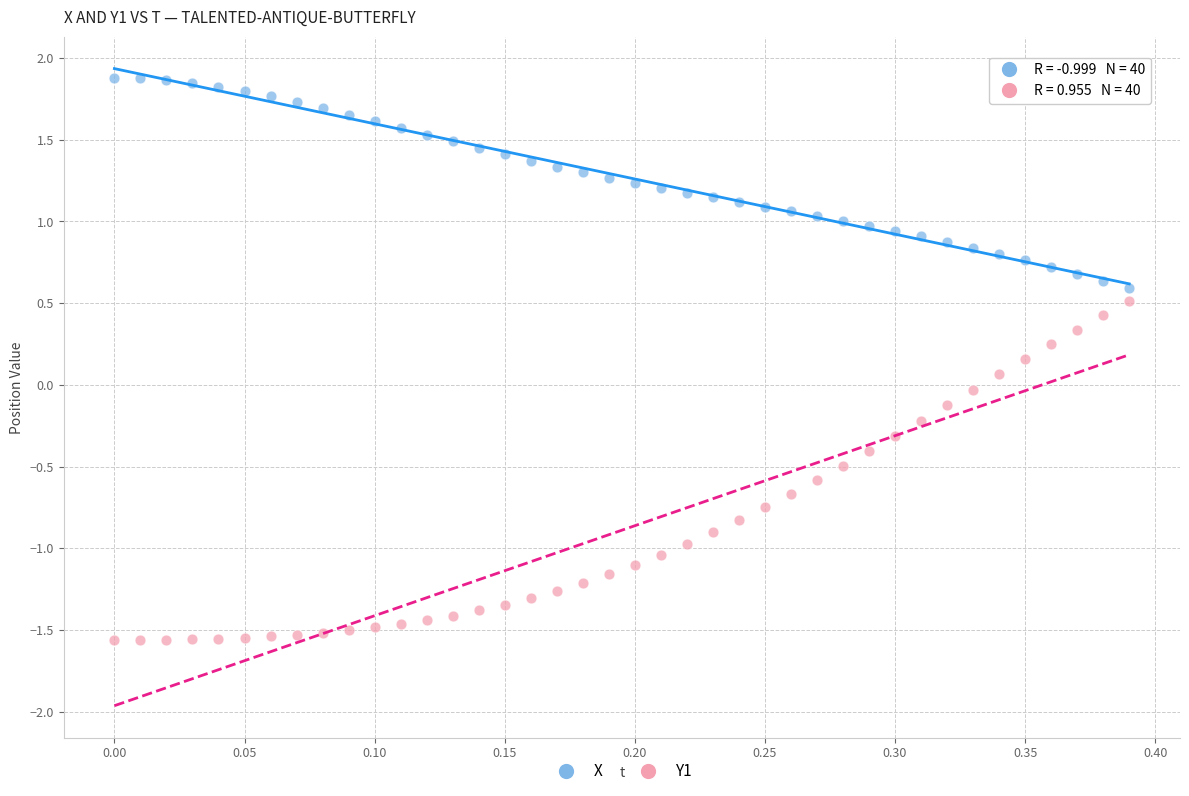

Which series contains the lowest Y value?

Y1